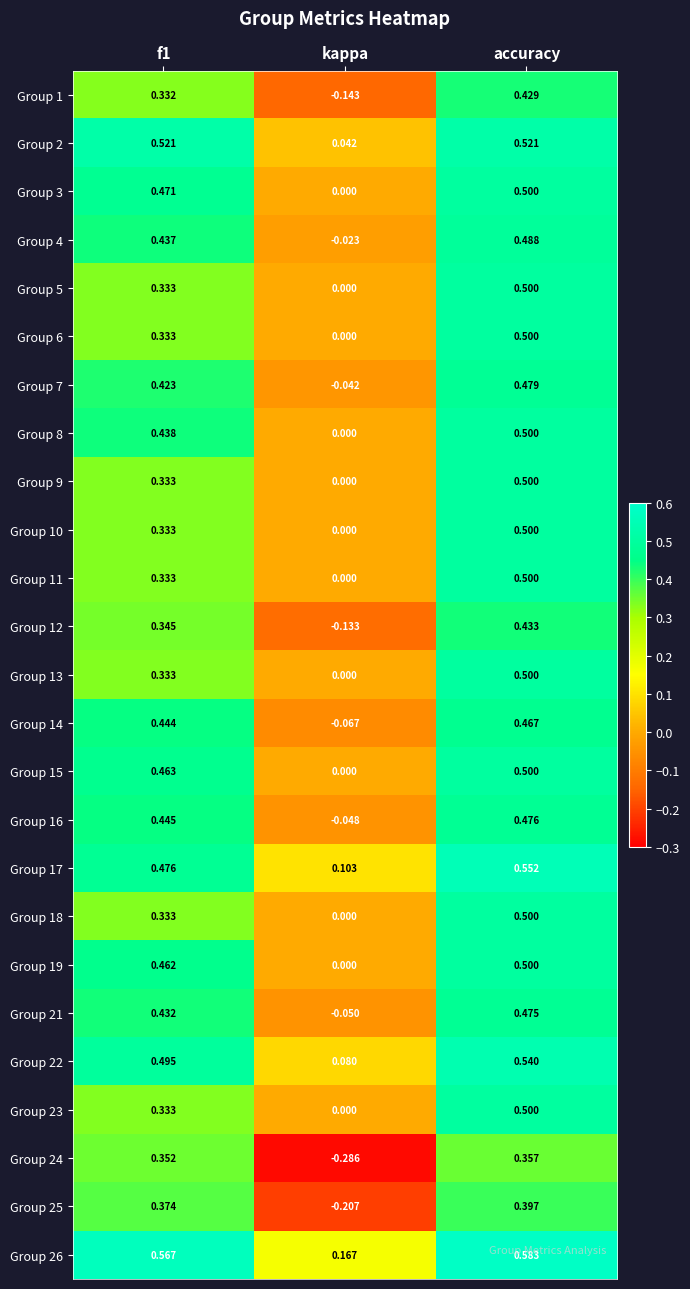

Which label corresponds to the smallest value in the chart?

kappa